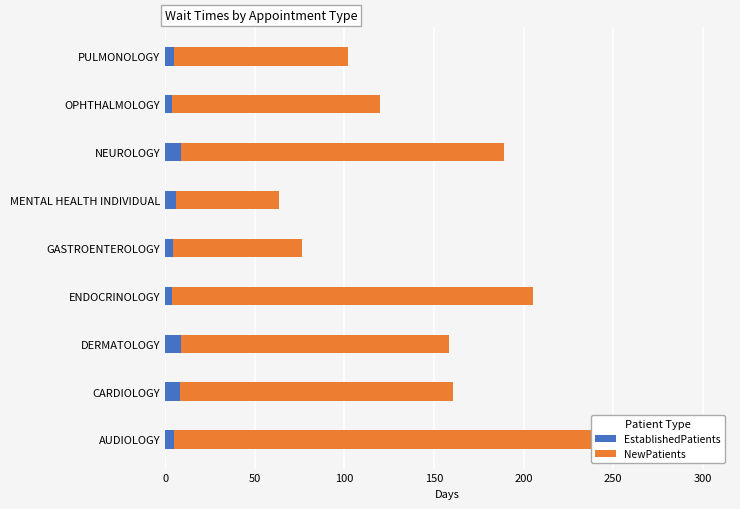

How many categories are shown in the chart?

9